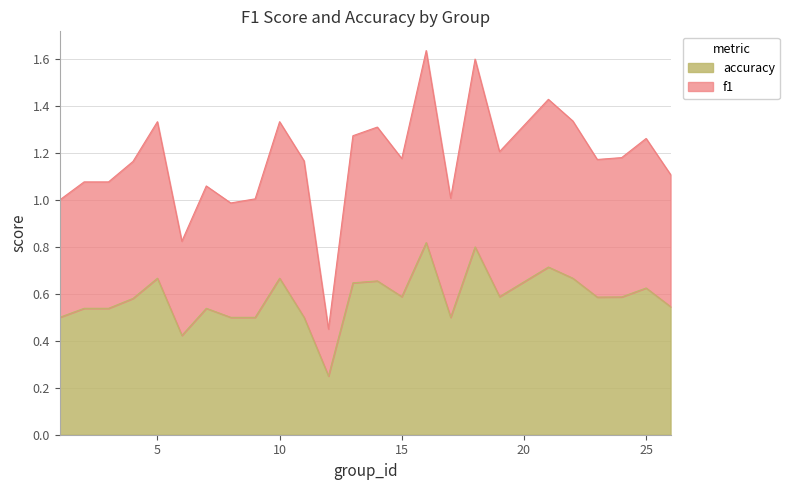

At which label does f1 reach its peak?

16